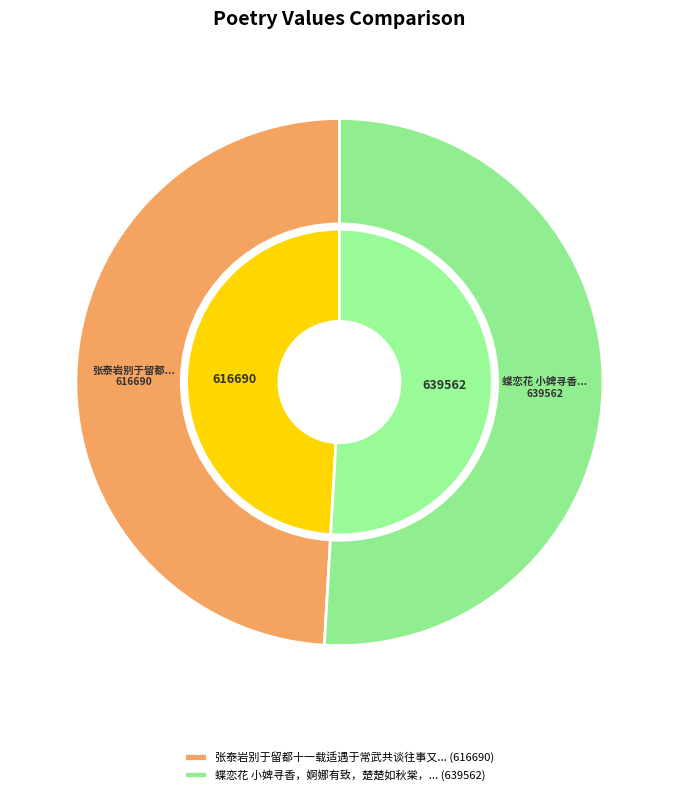

To the nearest percent, what is the difference between the largest and smallest slice percentages?

2%